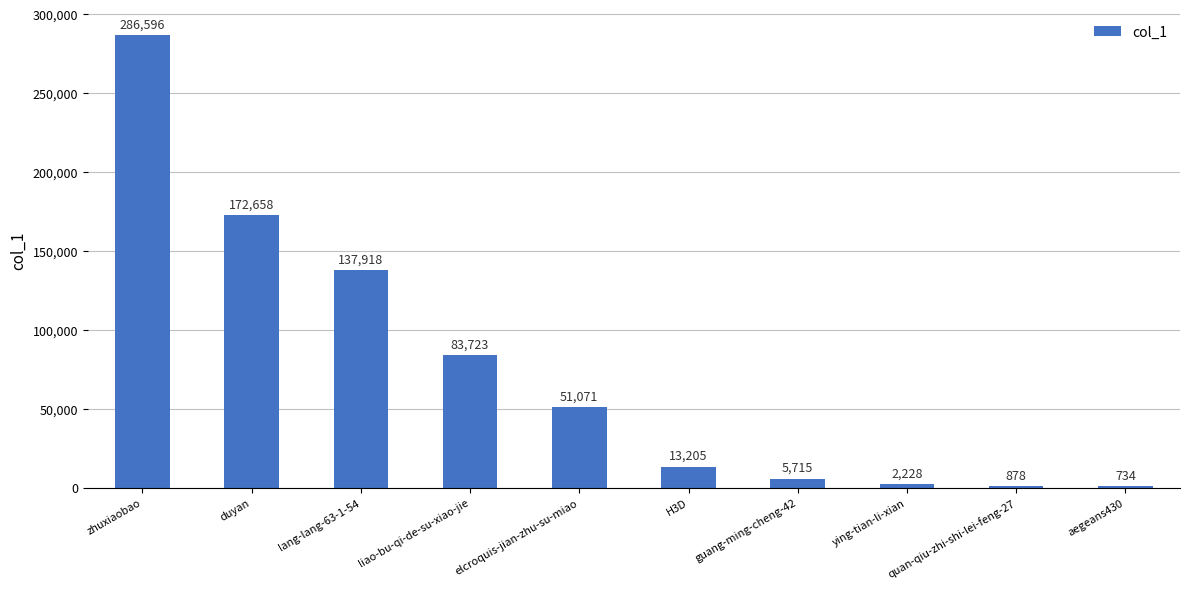

What is the change in value from quan-qiu-zhi-shi-lei-feng-27 to aegeans430?

-144